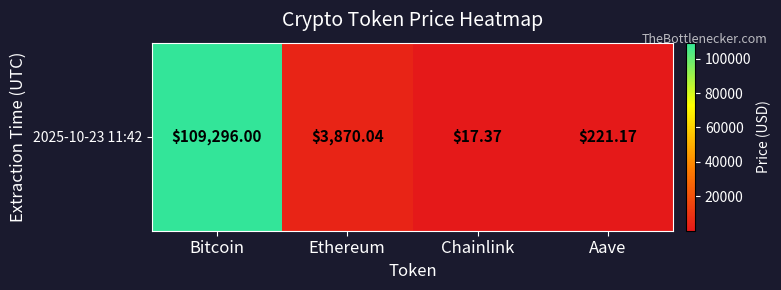

Reading left to right, extract all data points from this chart.

Bitcoin=109296.0	Ethereum=3870.0	Chainlink=17.4	Aave=221.2